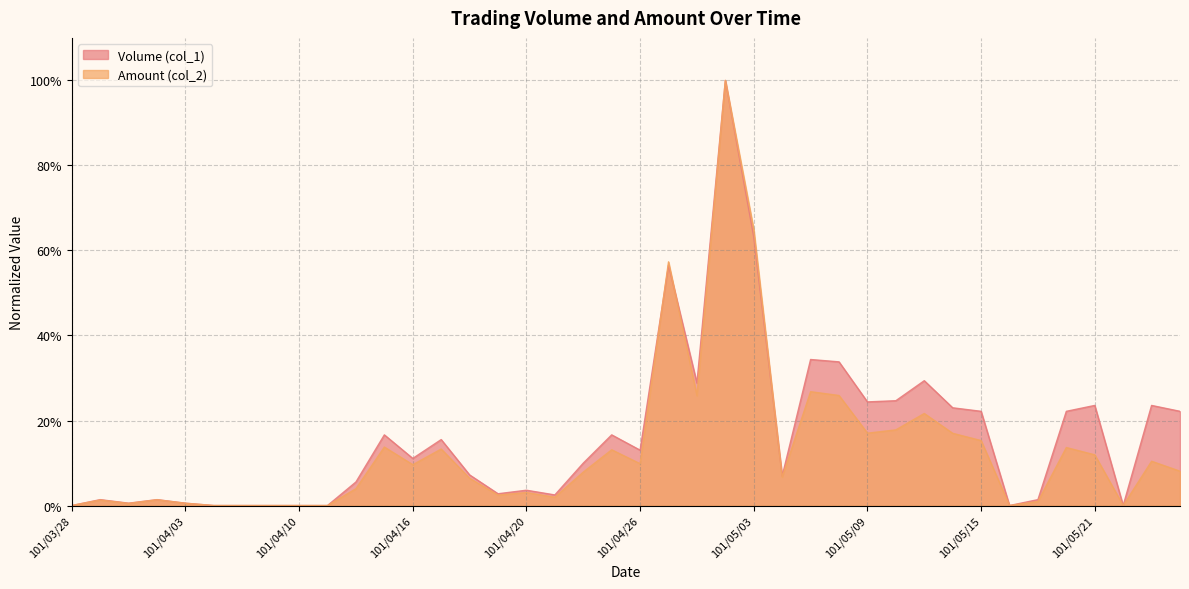

At which category is the sum across all series the highest?

101/05/02